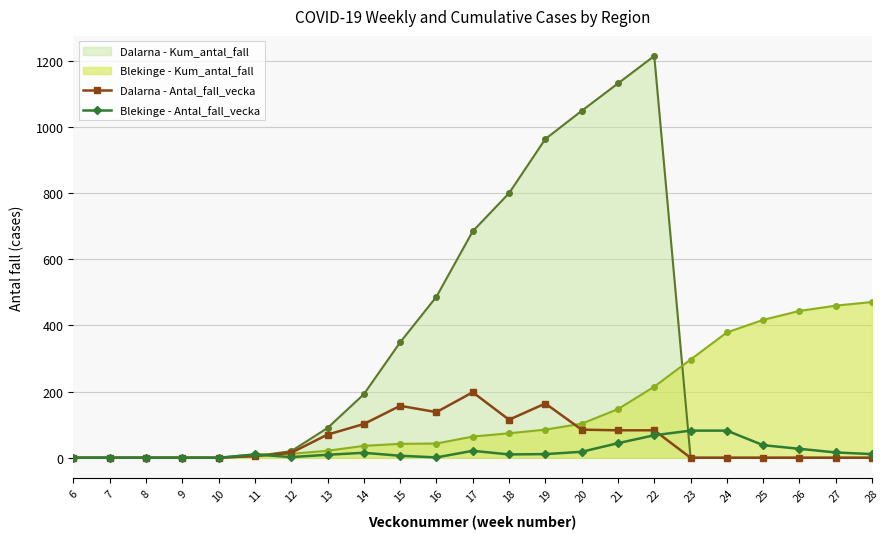

How many values in the Blekinge - Antal_fall_vecka series are below 11?

11